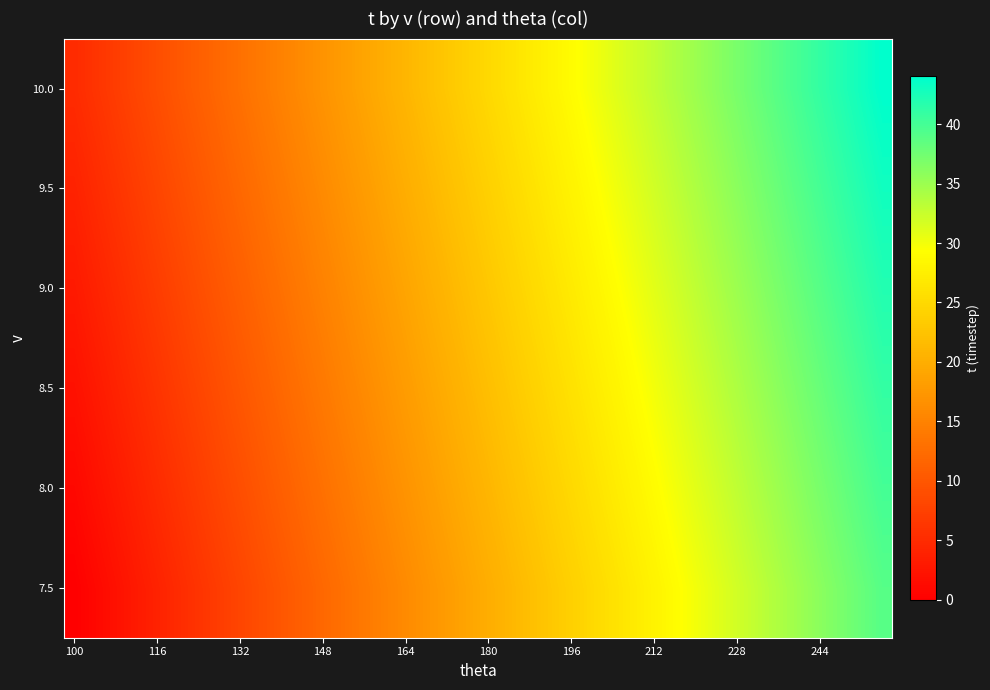

List the series in order of their overall mean, lowest first.

7.5, 8.0, 8.5, 9.0, 9.5, 10.0